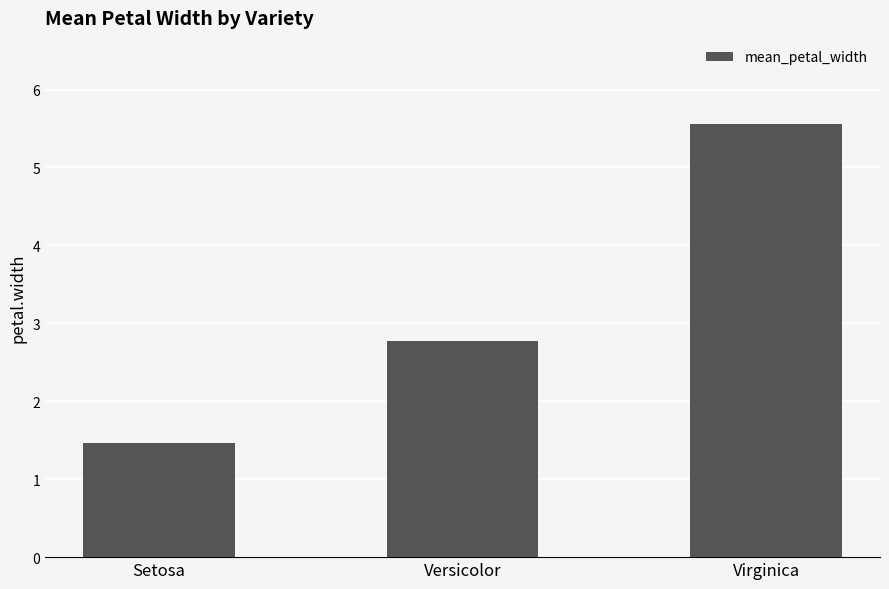

Does the chart contain stacked bars?

No